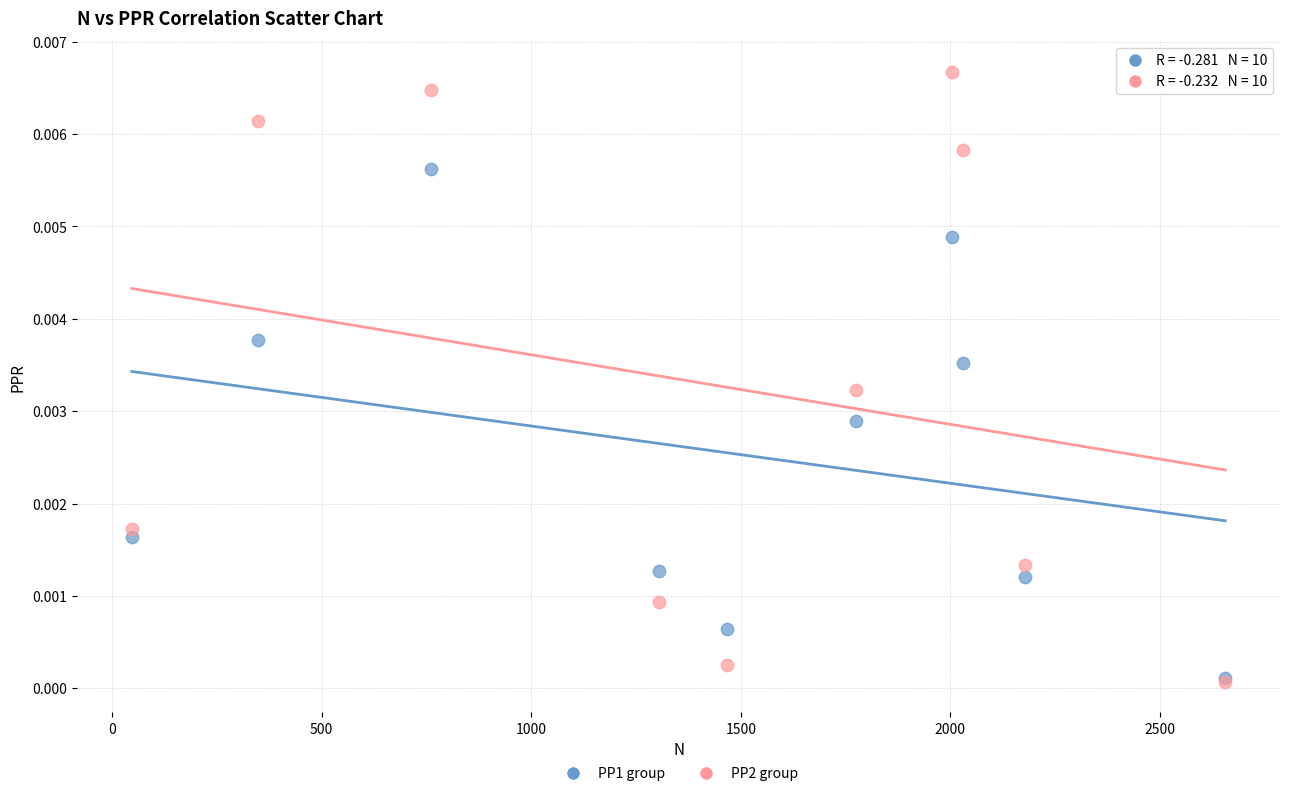

Which series contains the highest Y value?

PP2 group